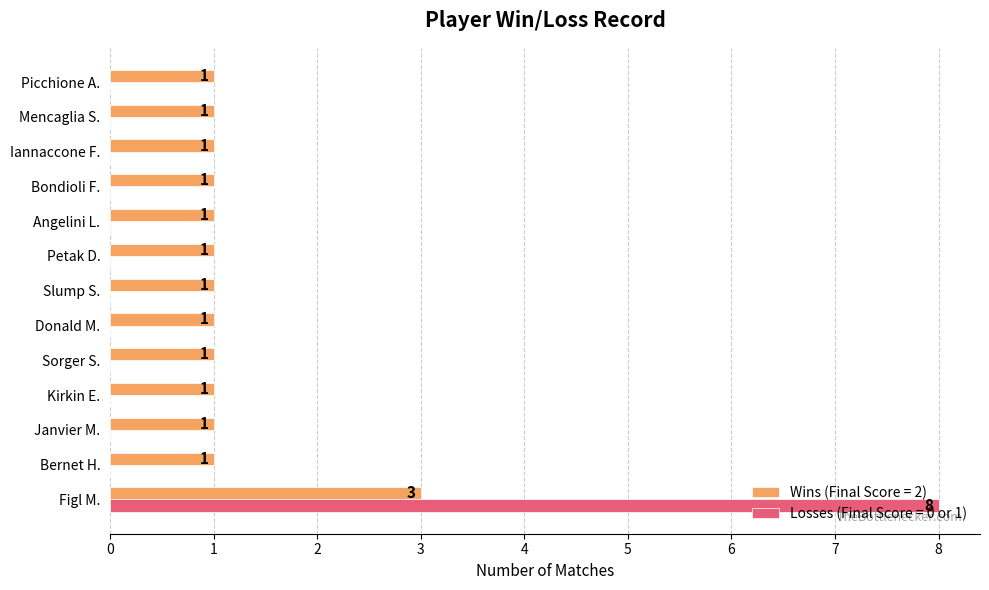

What is the sum of the Losses (Final Score = 0 or 1) values at Janvier M. and Figl M.?

8